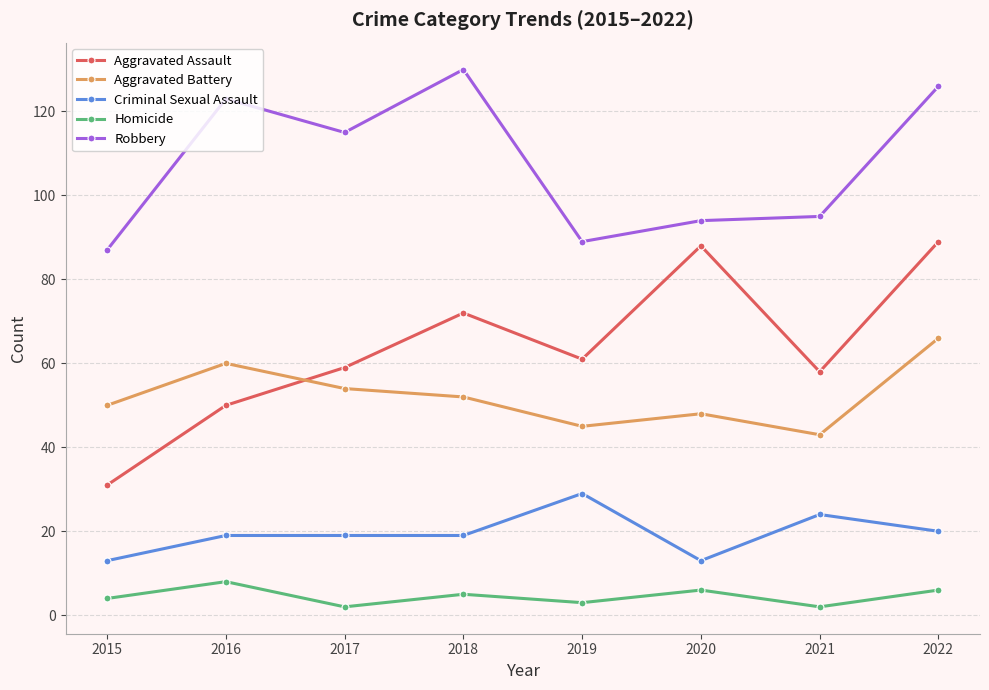

Which series has the widest spread of values?

Aggravated Assault